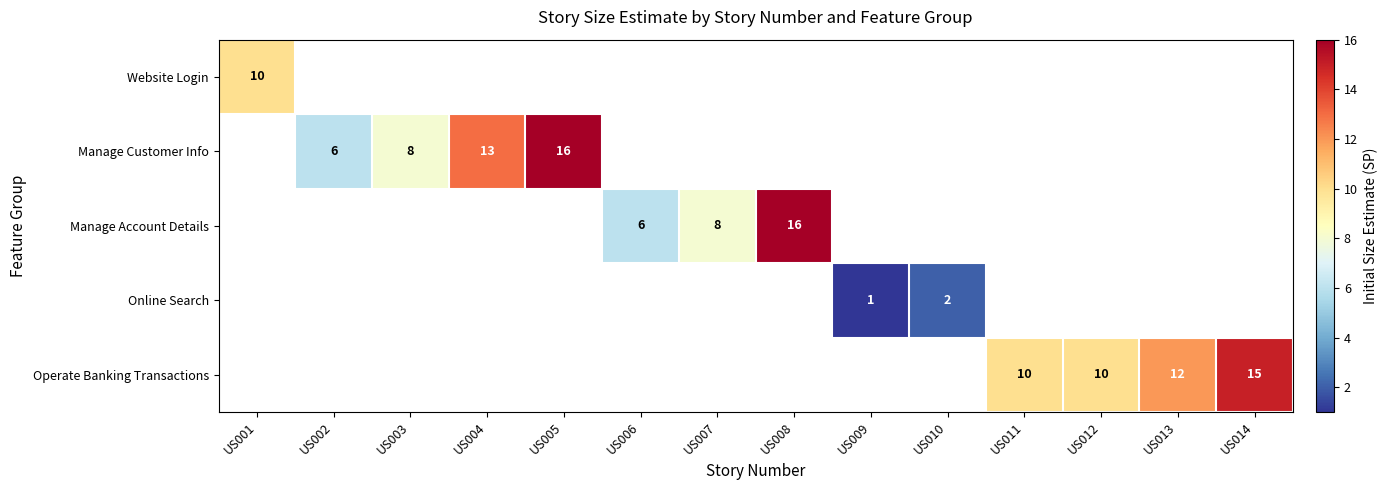

Is it true that Manage Account Details equals 6 at US006?

True